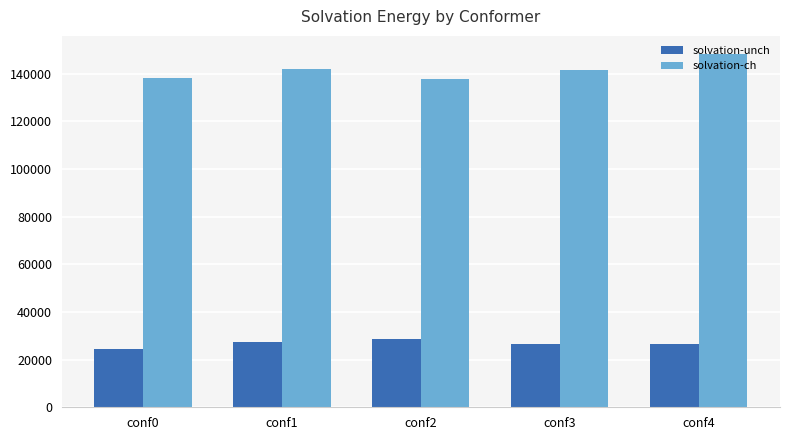

The value of solvation-ch at conf3 is 51454.0. True or false?

False